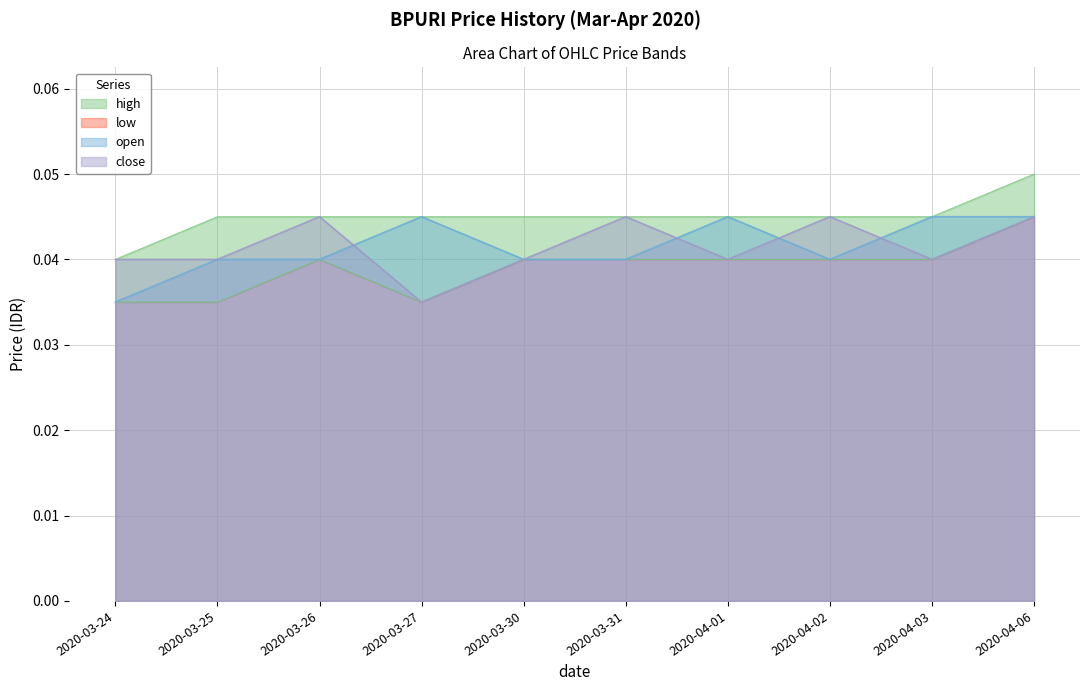

Is it true that close equals 0.1 at 2020-04-06?

False